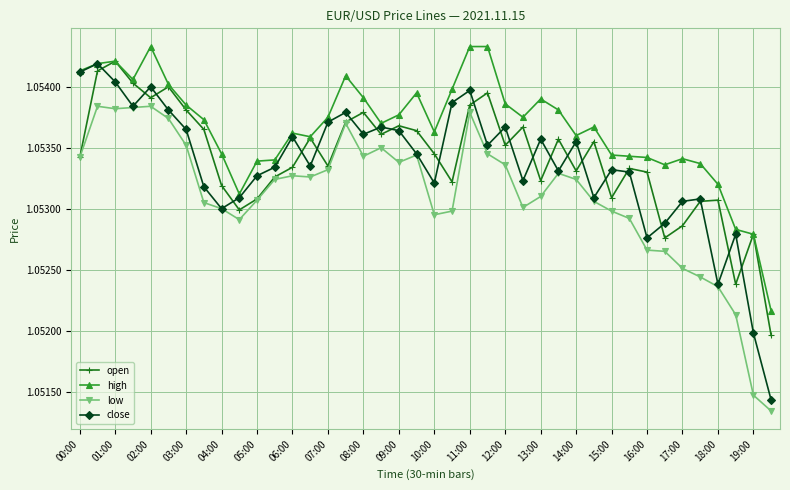

True or false: high and low intersect in this chart.

False